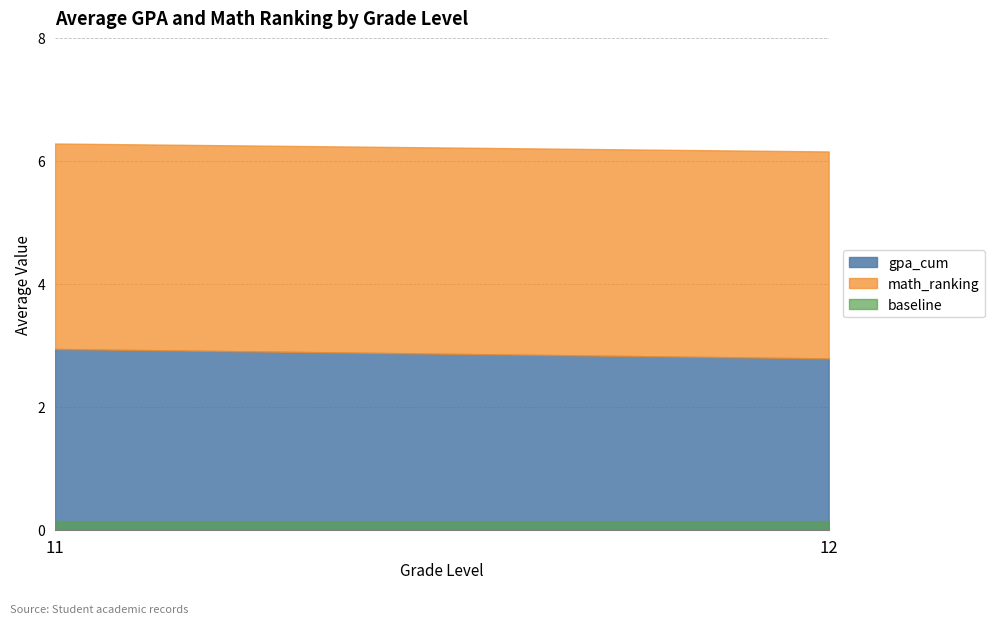

The value of gpa_cum at 11 is 5.0. True or false?

False